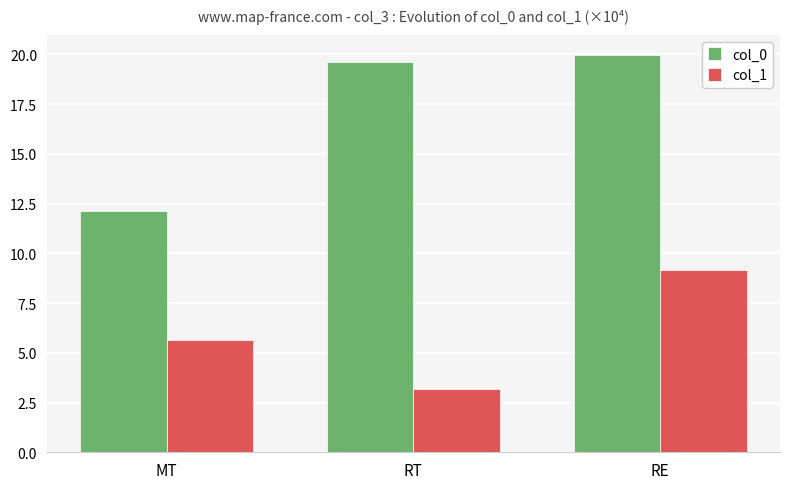

What is the difference between the col_0 values at MT and RT?

7.5